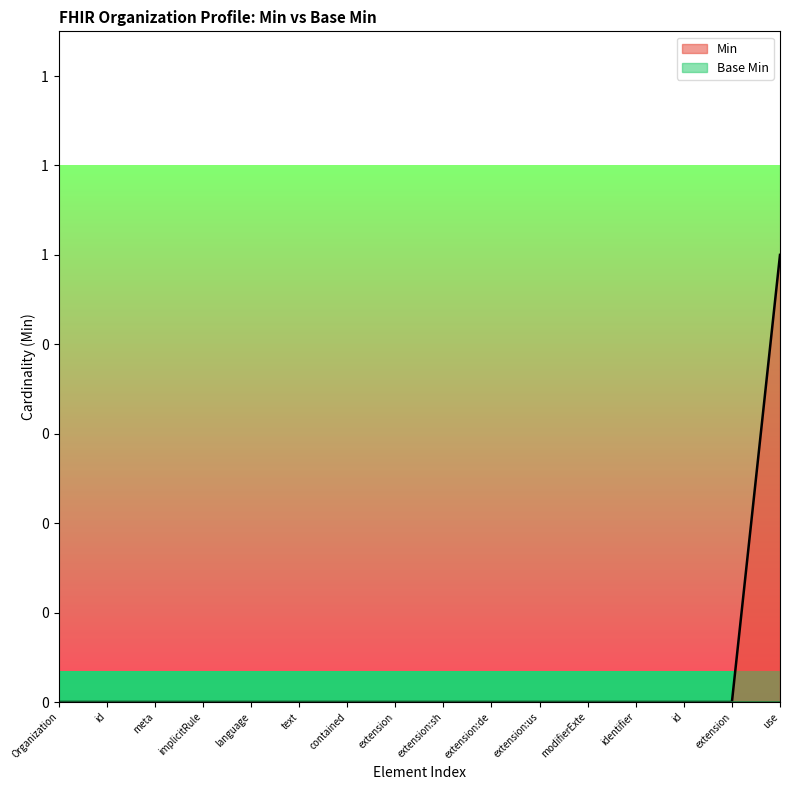

At which label is the value closest to 0?

Organization